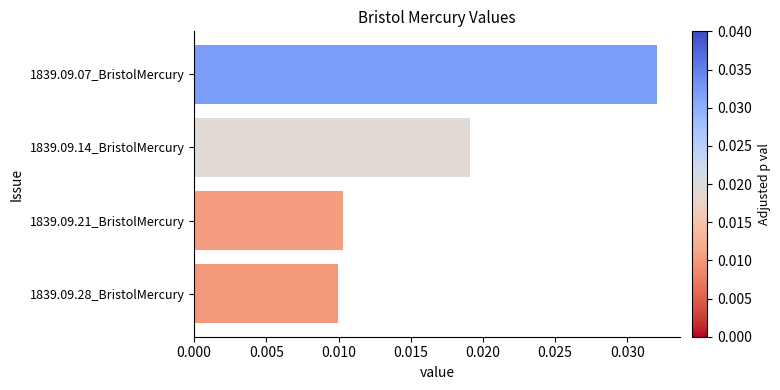

How many values are between 0 and 1?

4